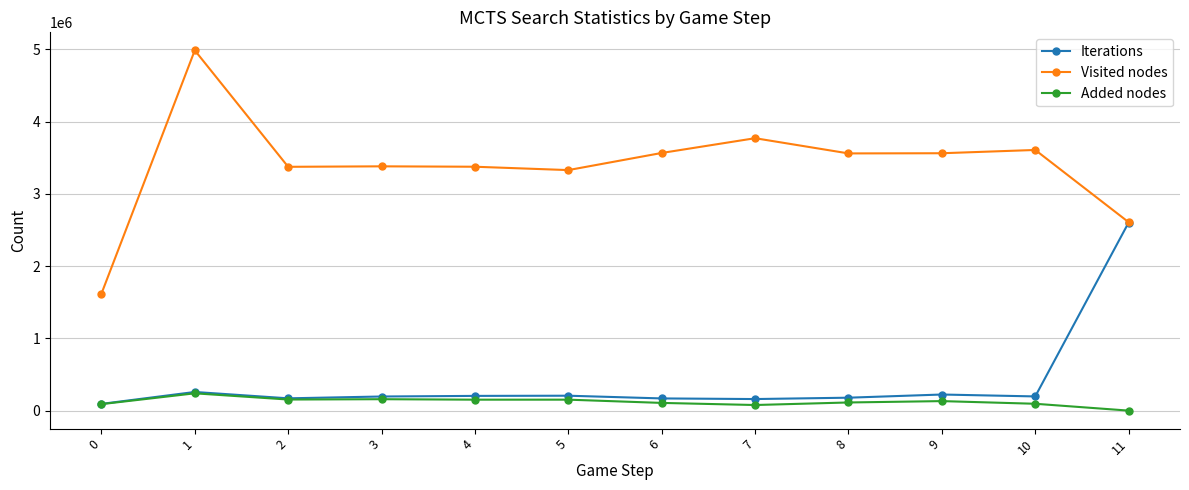

True or false: Visited nodes and Added nodes intersect in this chart.

False